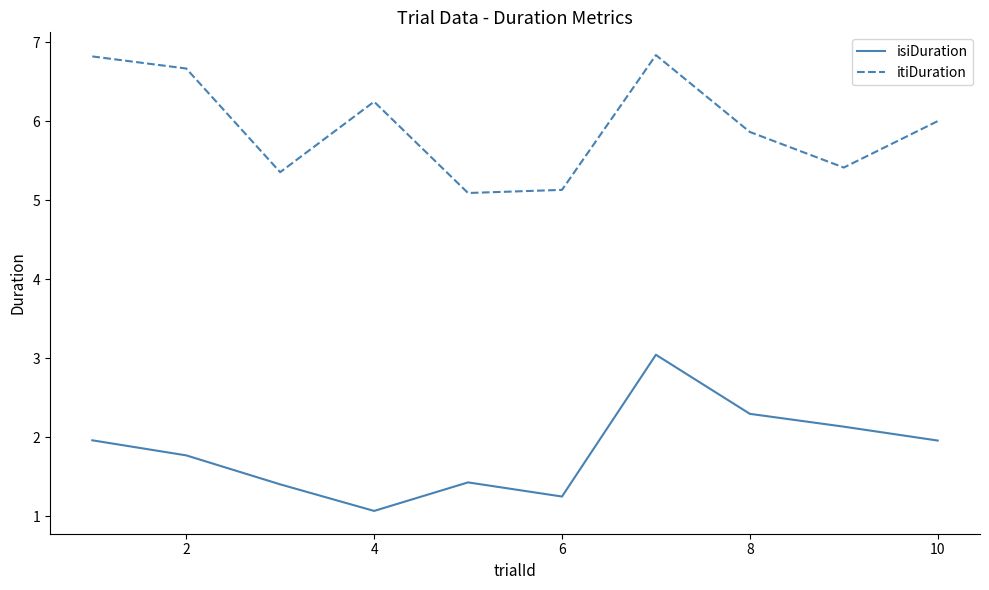

Reading right to left, what are all the values shown in this chart?

isiDuration: 2.0	2.1	2.3	3.0	1.2	1.4	1.1	1.4	1.8	2.0
itiDuration: 6.0	5.4	5.9	6.8	5.1	5.1	6.2	5.4	6.7	6.8